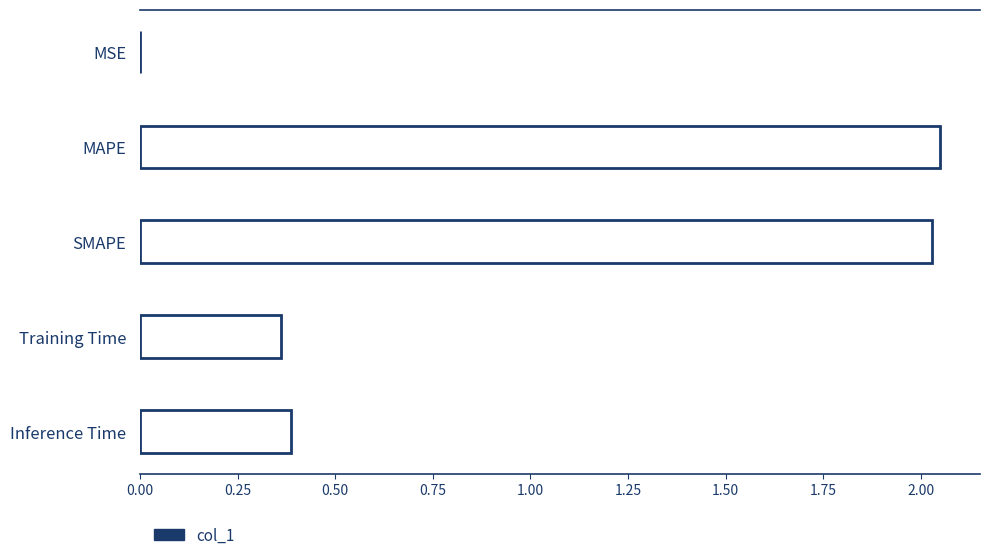

Are the bars grouped side by side (vs. stacked)?

No